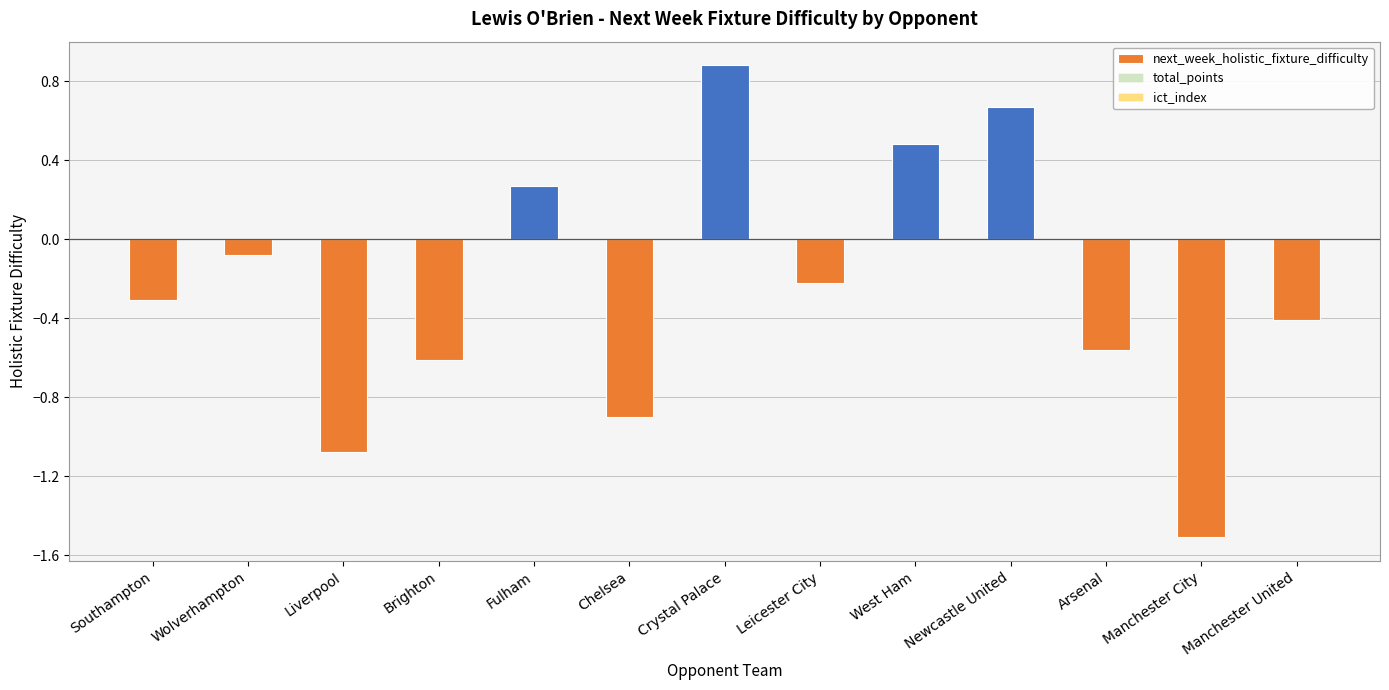

What is the sum of all values?

-3.4